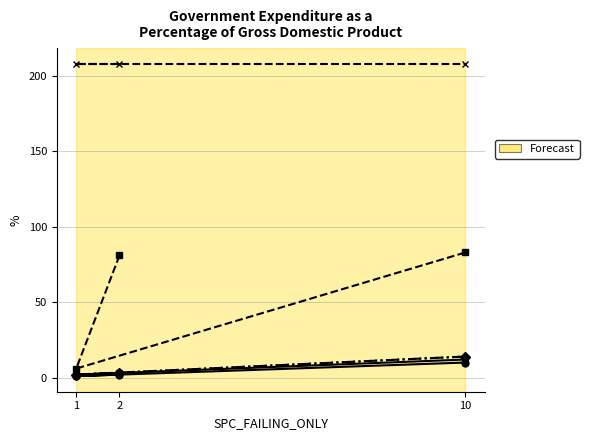

At how many categories does at least one series exceed 118?

3